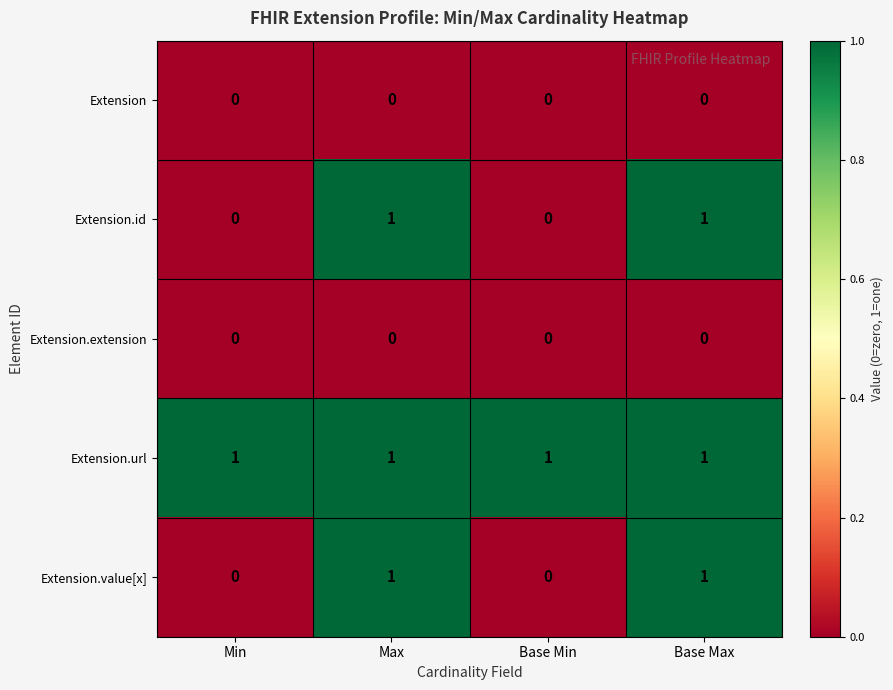

True or false: Extension.extension has a value of 0 at Base Max.

True